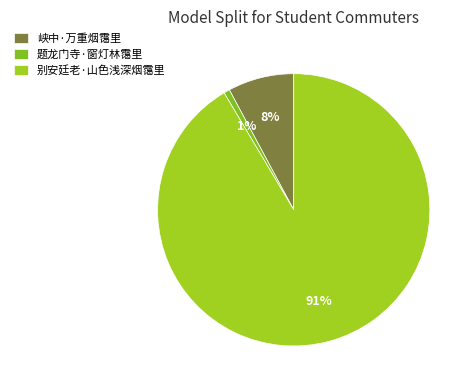

How many segments does this pie chart have?

3